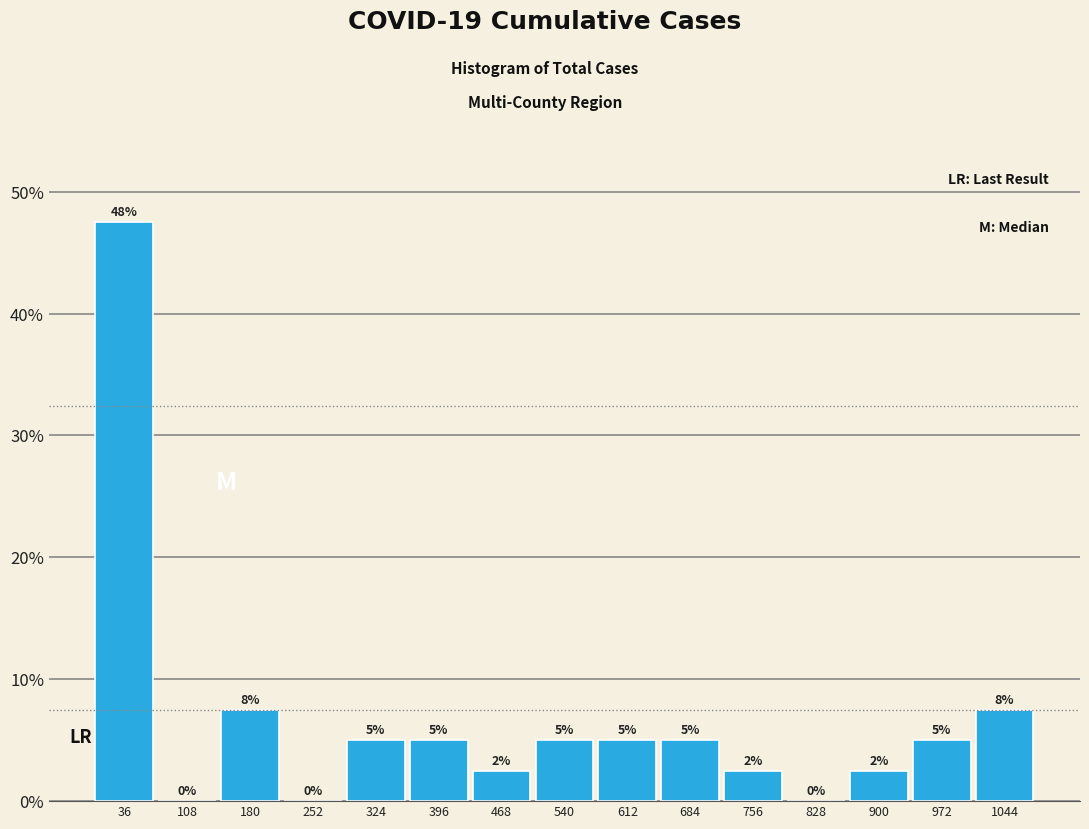

Over which range of the x-axis is the bar tallest?

0 to 70